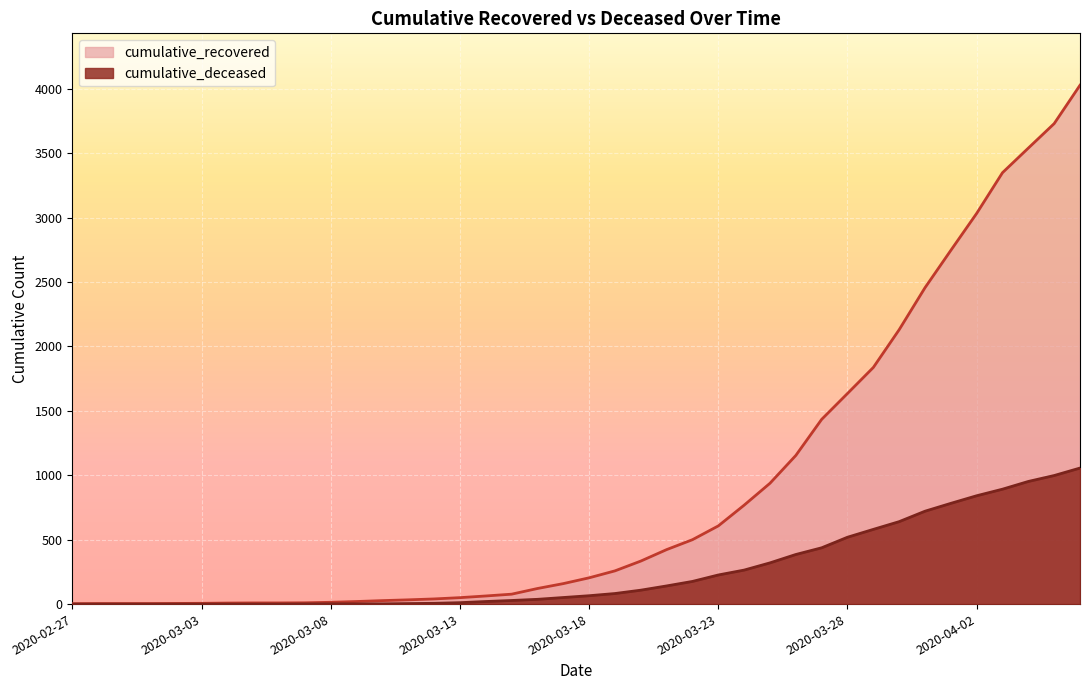

What is the total value across all series at 2020-02-29?

4